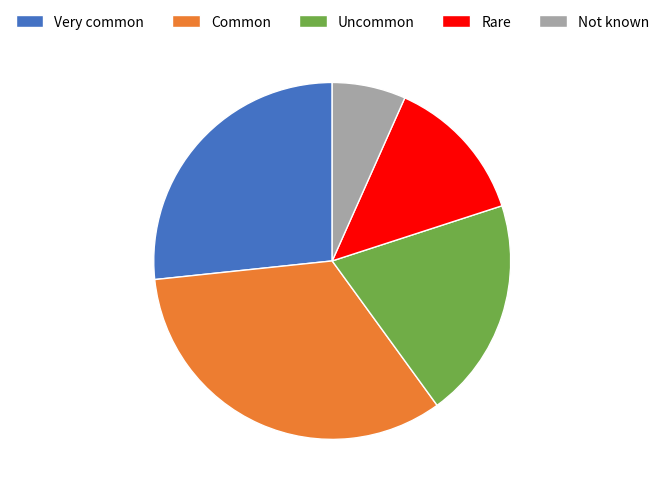

Rank the categories by value from lowest to highest.

Not known, Rare, Uncommon, Very common, Common